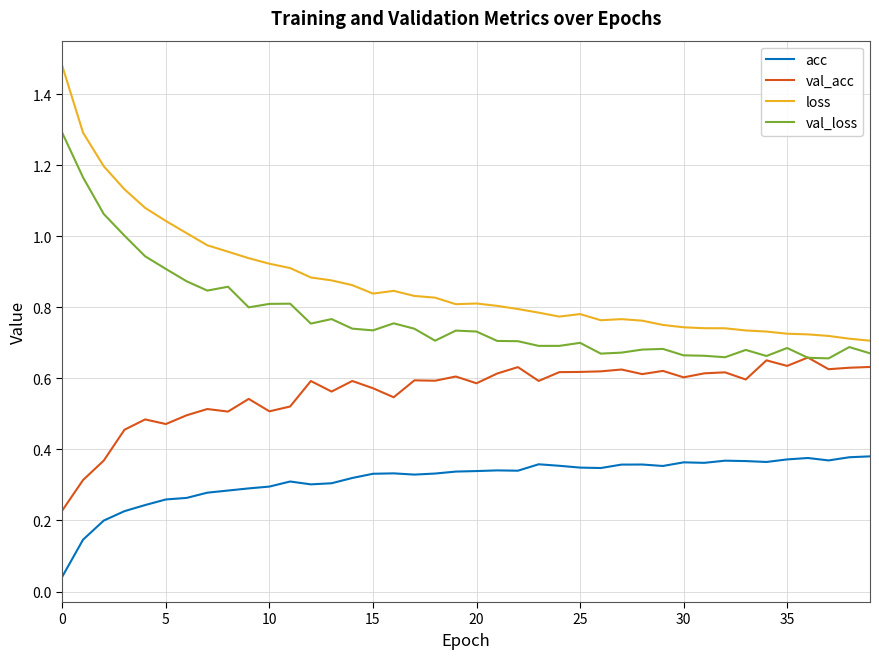

True or false: loss and acc intersect in this chart.

False